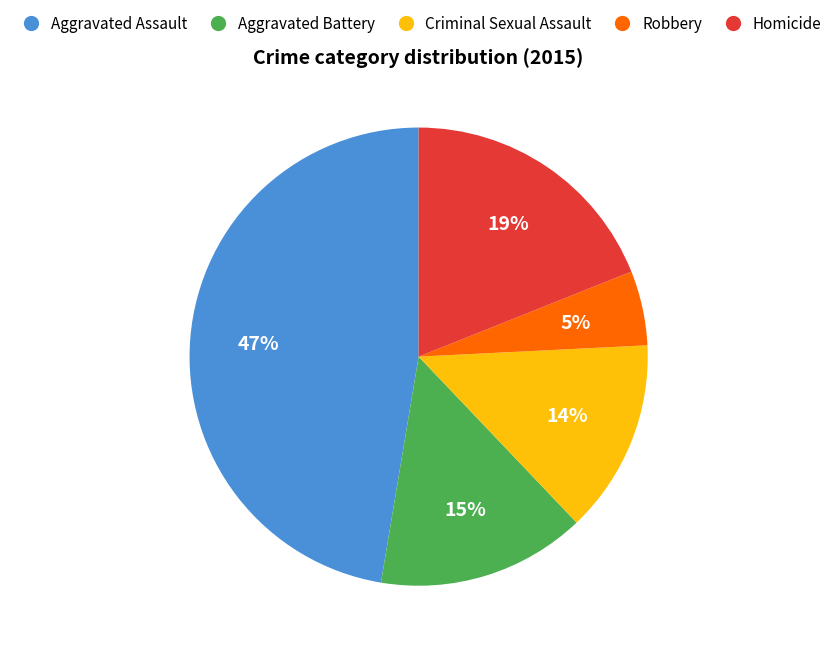

Combined, do Aggravated Assault and Homicide account for over 50%?

Yes